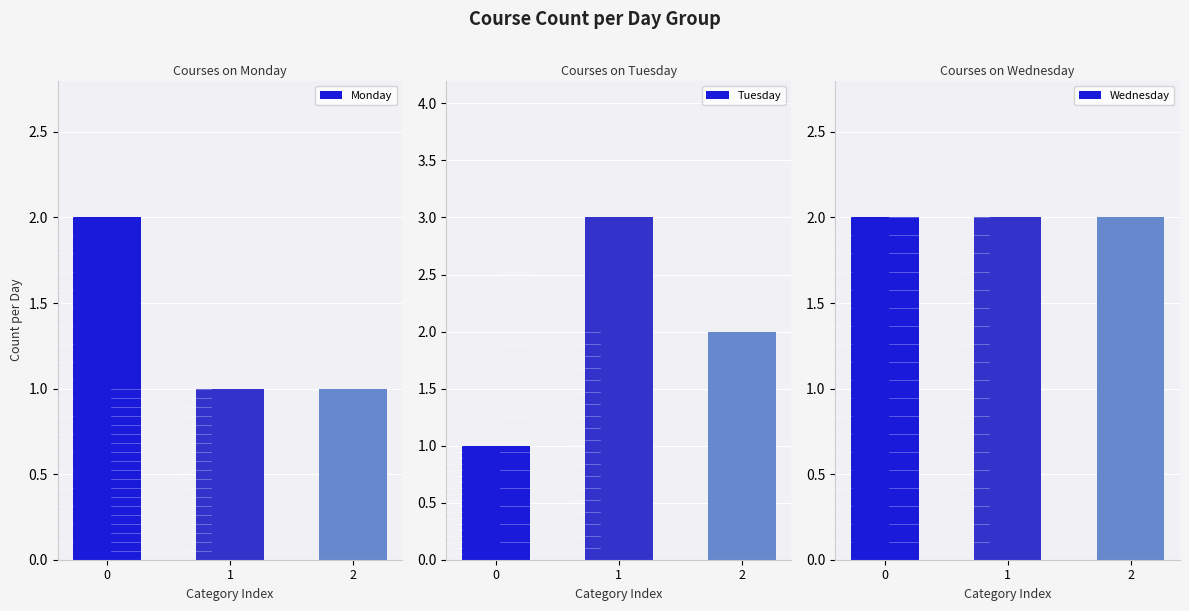

Between 0 and 2, which series saw the biggest shift?

Monday